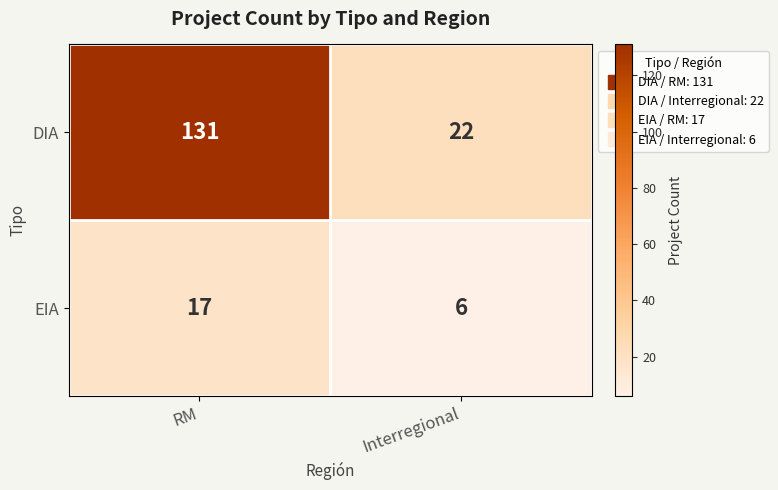

Reading left to right, transcribe all the data shown in this chart.

DIA: 131	22
EIA: 17	6